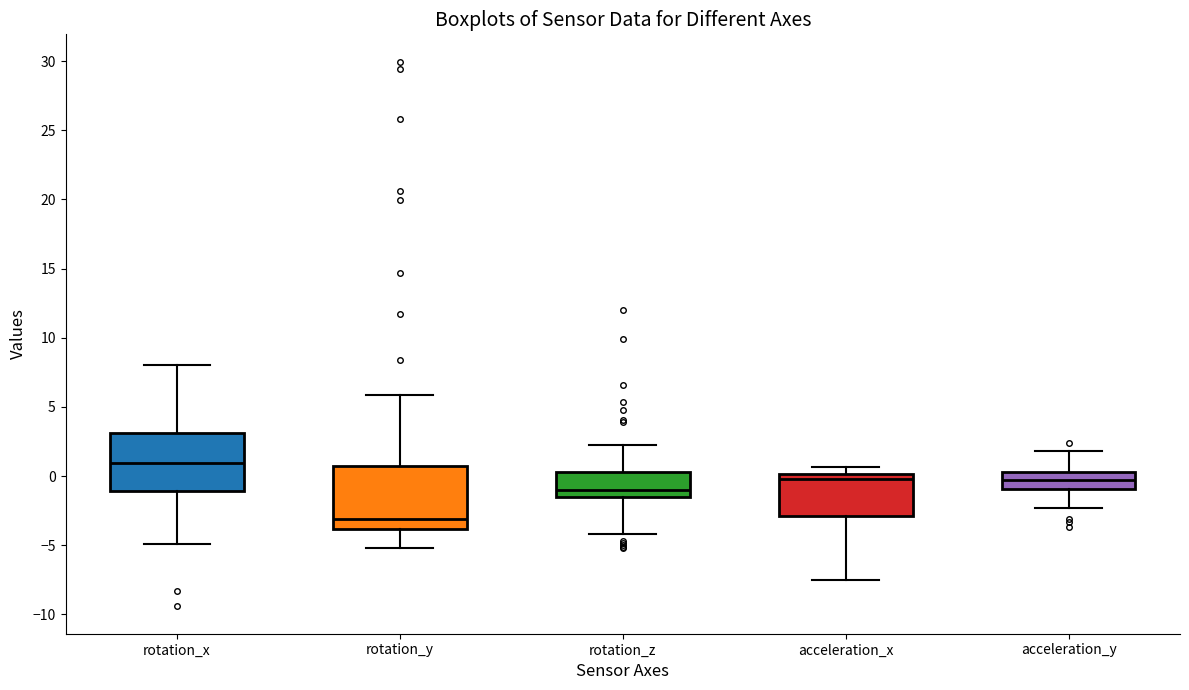

Reading left to right, read every box against the y-axis: the position of its median line, the range the box covers, and the ends of its whiskers. The values are not printed on the chart, so give them approximately, as read against the axis.

rotation_x: median 1.0, box -1.0 to 3.0, whiskers -5.0 to 8.0
rotation_y: median -3.0, box -4.0 to 0.5, whiskers -5.0 to 6.0
rotation_z: median -1.0, box -1.5 to 0.5, whiskers -4.0 to 2.5
acceleration_x: median 0.0 (just below the box's upper edge), box -3.0 to 0.0, whiskers -7.5 to 0.5
acceleration_y: median -0.5, box -1.0 to 0.5, whiskers -2.5 to 2.0